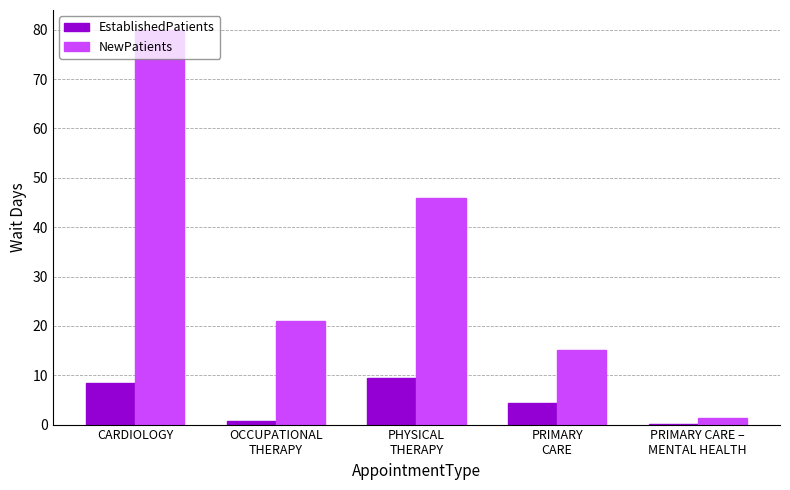

True or false: EstablishedPatients has a value of 14.2 at CARDIOLOGY.

False